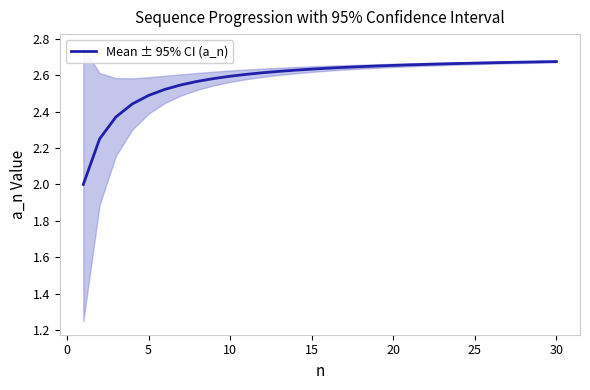

What is the minimum value for Mean ± 95% CI (a_n)?

2.0